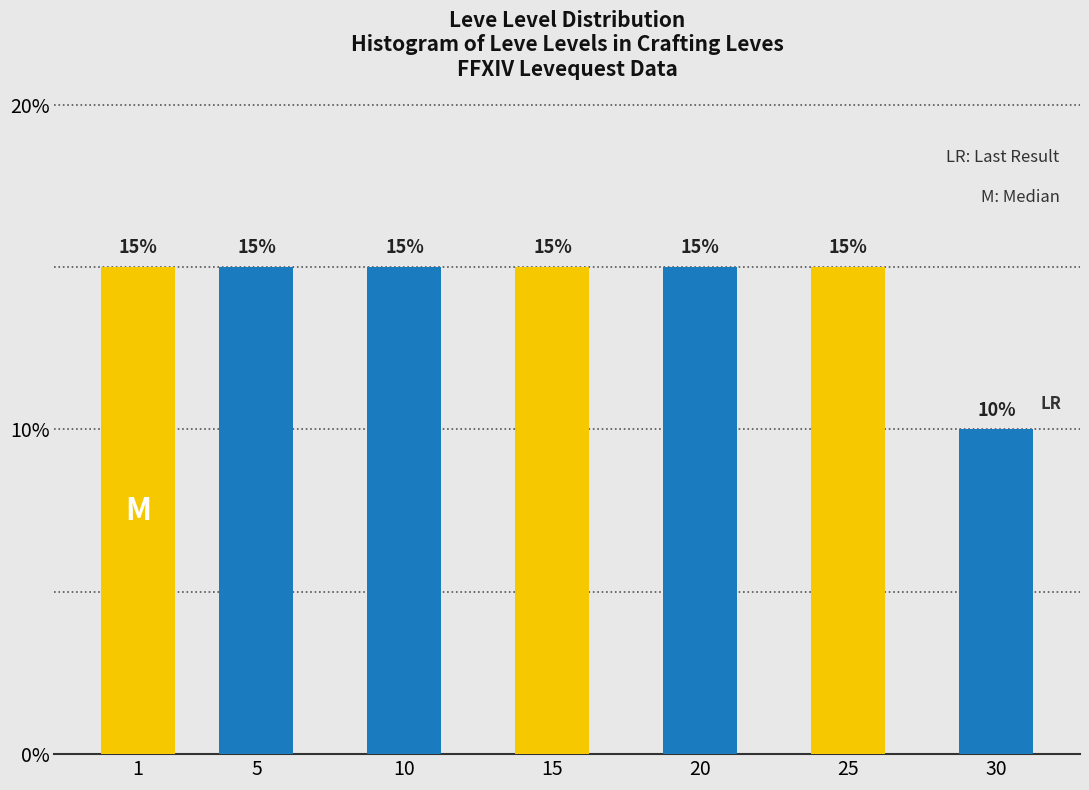

Reading left to right, extract all data points from this chart.

15	15	15	15	15	15	10